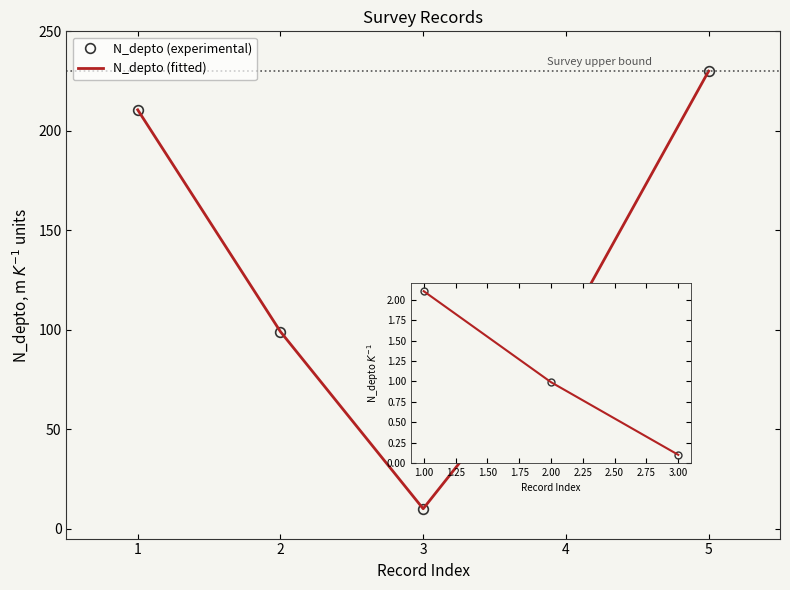

What is the total value across all series at 1?

4.2